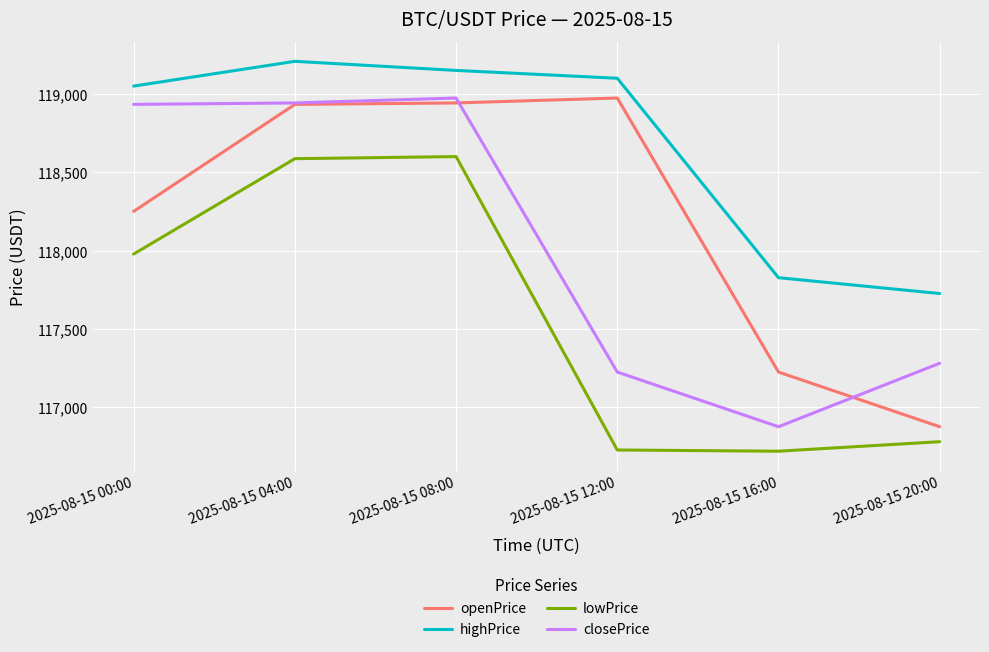

Where is openPrice nearest to the value 117924?

2025-08-15 00:00